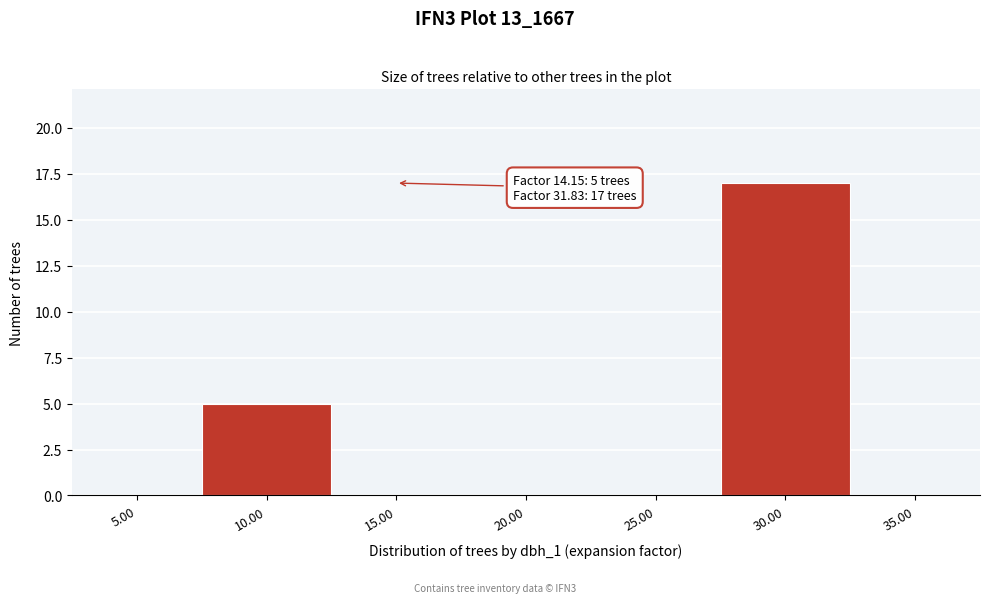

Reading left to right, transcribe all the data shown in this chart.

5.00=0	10.00=5	15.00=0	20.00=0	25.00=0	30.00=17	35.00=0